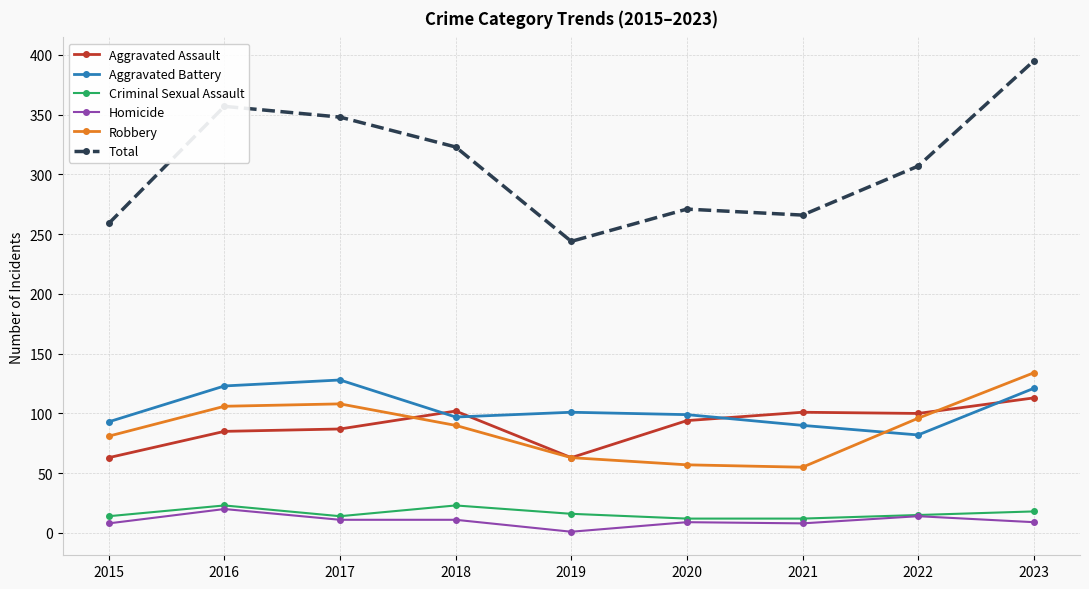

Where is the first local minimum for Total?

2019